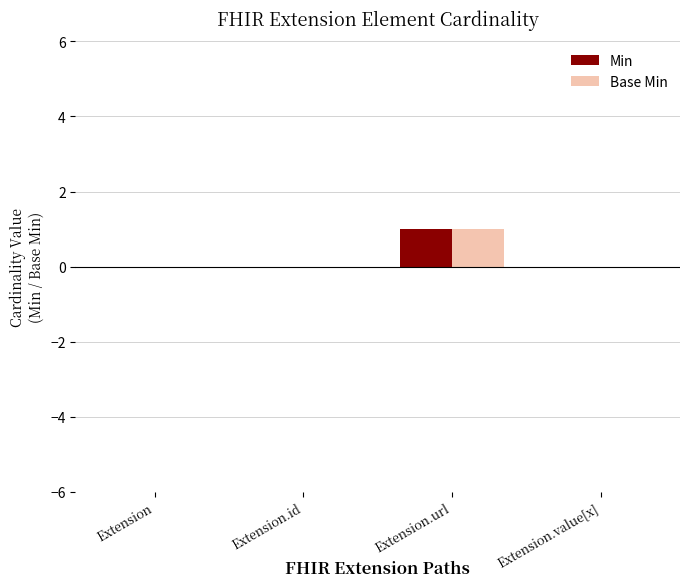

The Min series shows 0 at Extension.id. True or false?

True